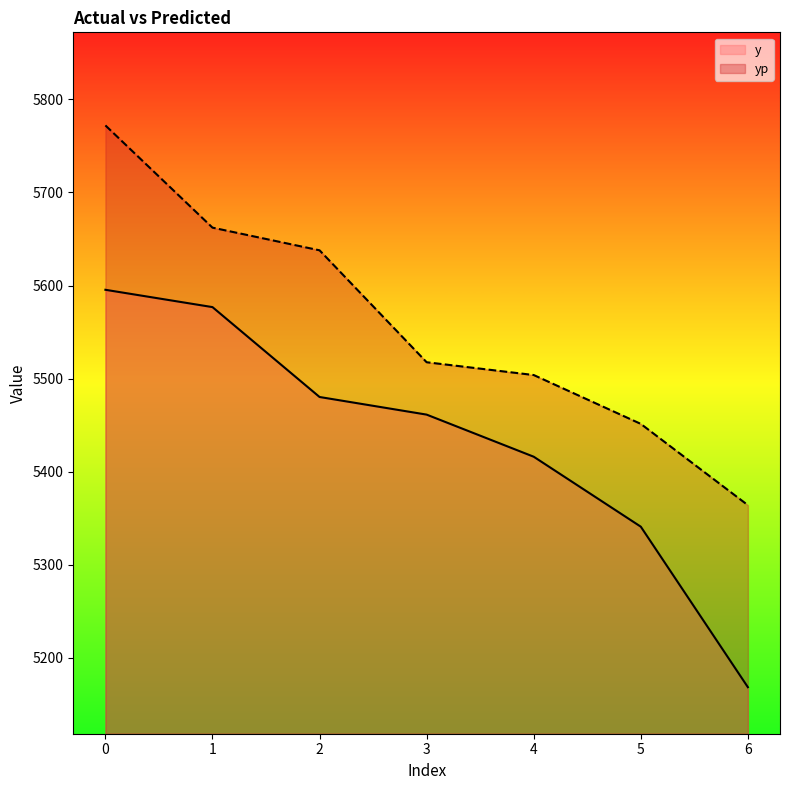

How many lines are shown in the chart?

2